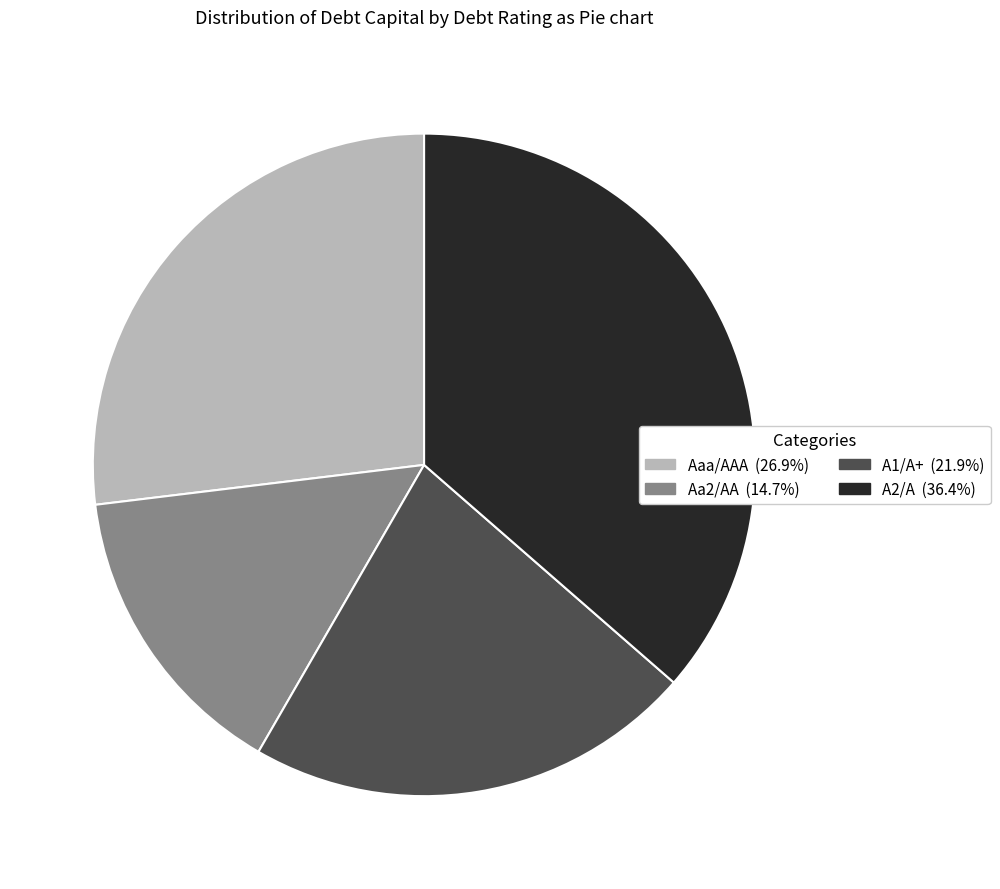

Count the number of slices in the pie.

4